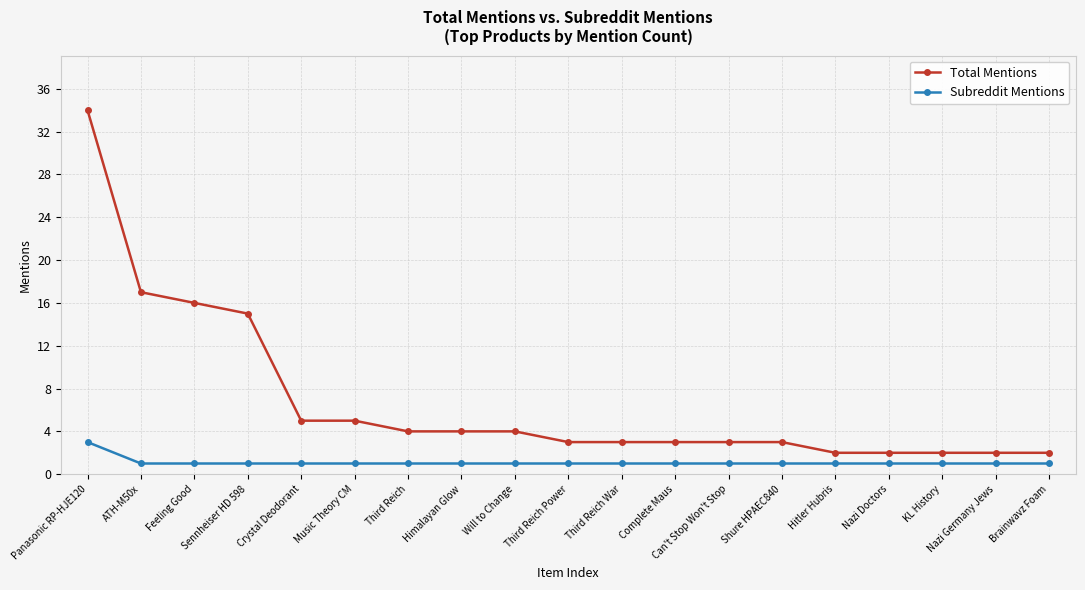

What is the spread (max minus min) of values at Brainwavz Foam?

1